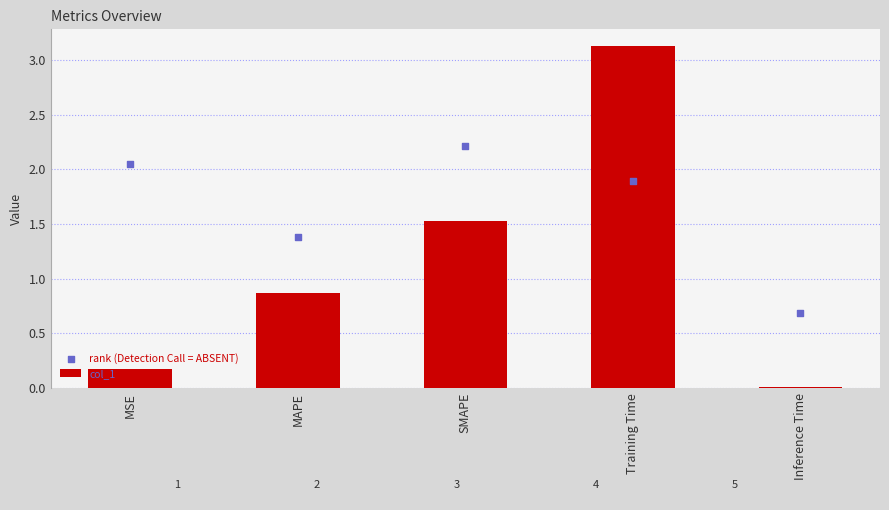

What is the total value across all series at MSE?

2.2